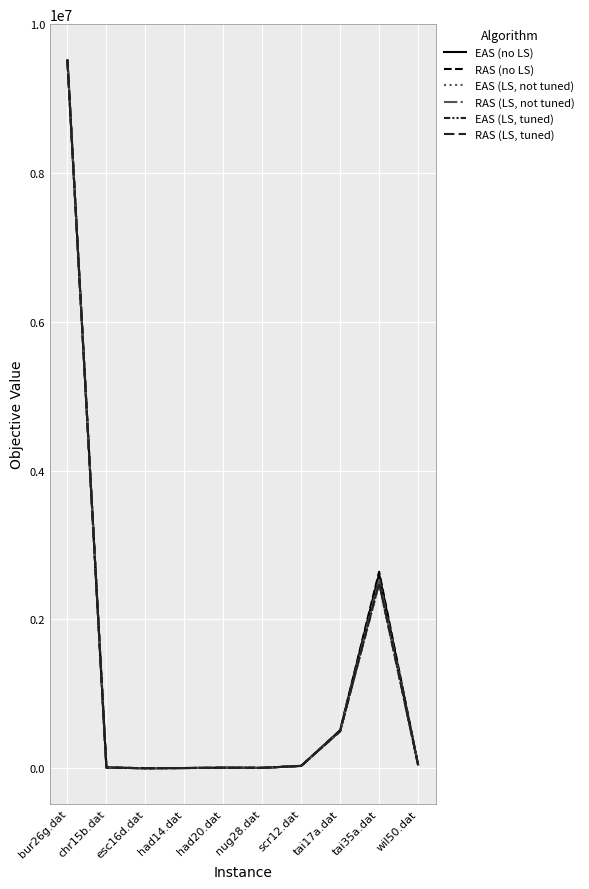

How many series are shown in this chart?

6